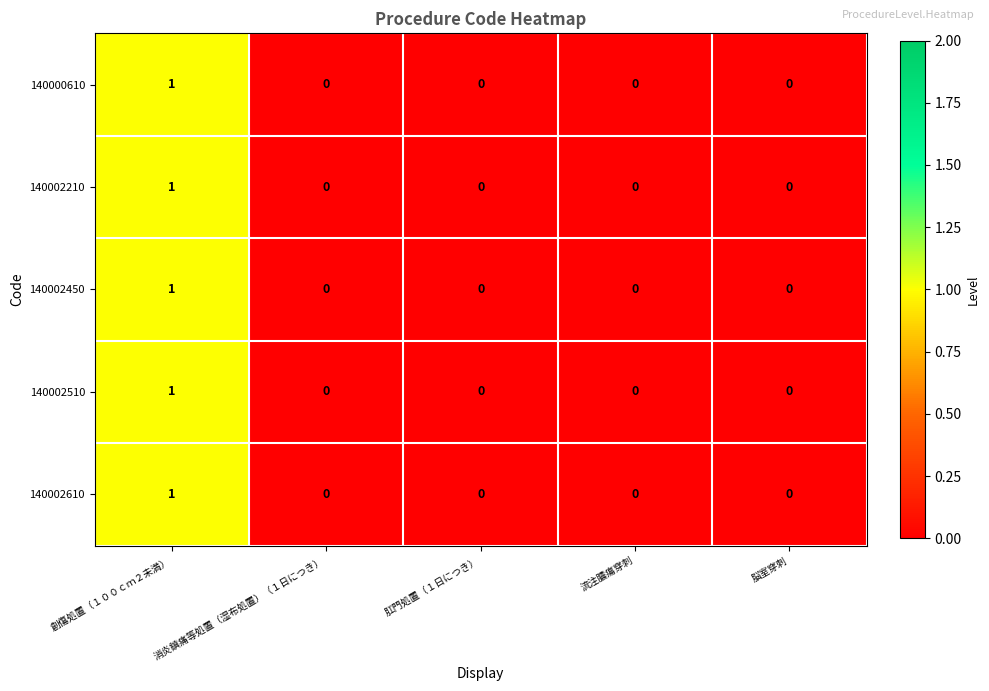

The 140000610 series shows 0 at 創傷処置（１００ｃｍ２未満）. True or false?

False